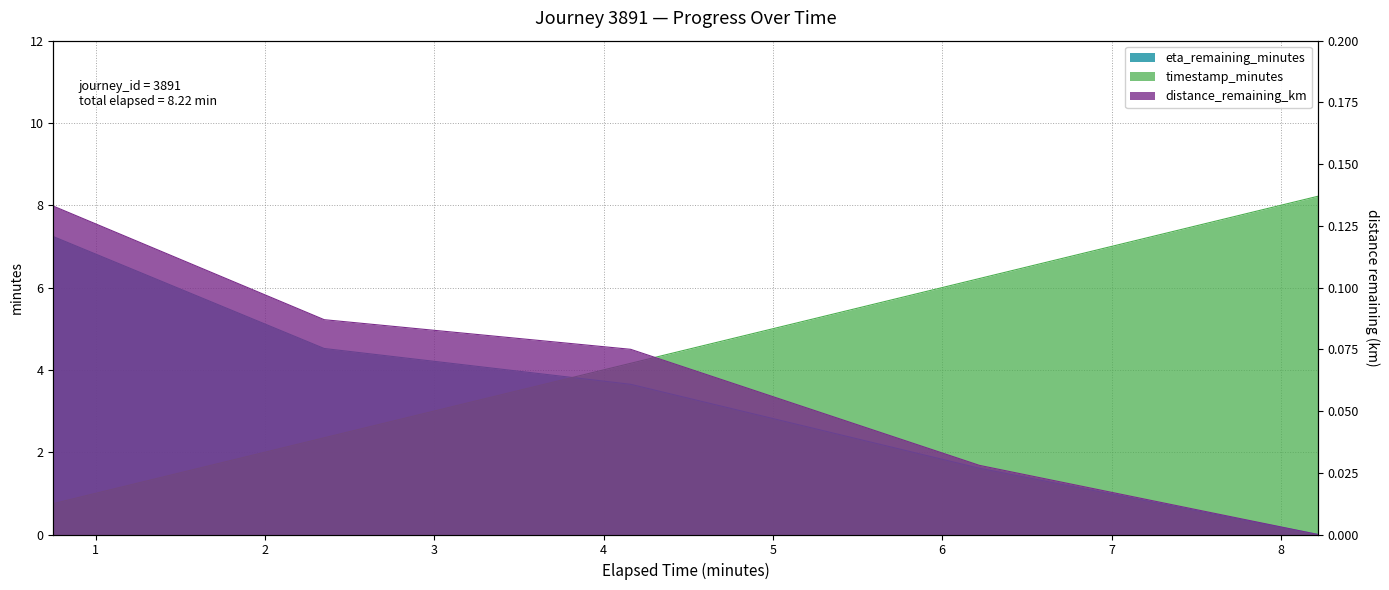

What are all the series names shown in the legend?

timestamp_minutes, distance_remaining_km, eta_remaining_minutes